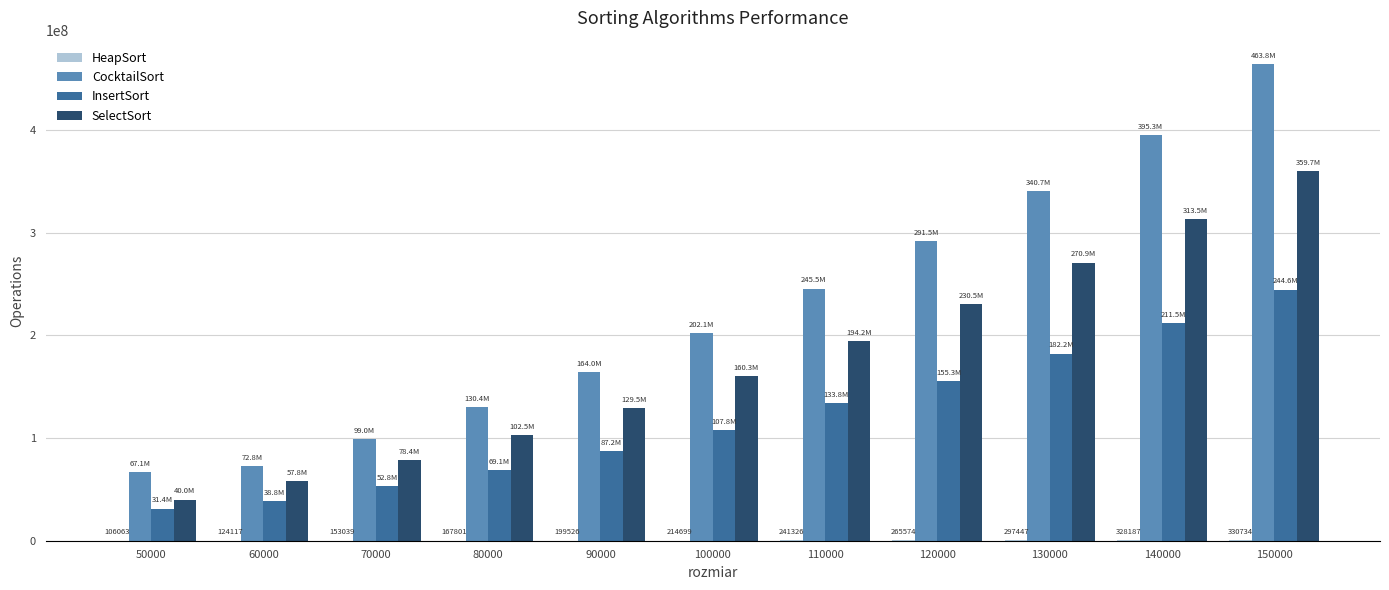

What is the maximum value for SelectSort?

359746467